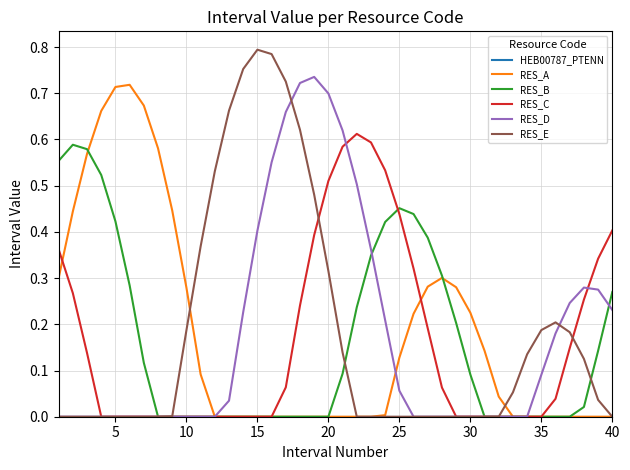

Which series has the widest spread of values?

RES_E